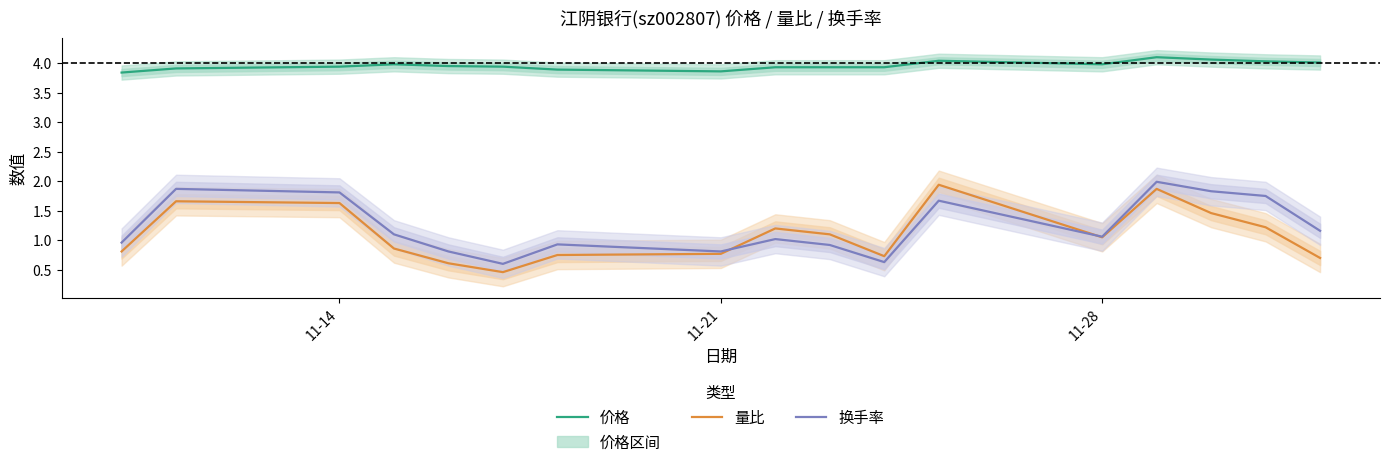

What is the highest value of the 量比 series?

1.9